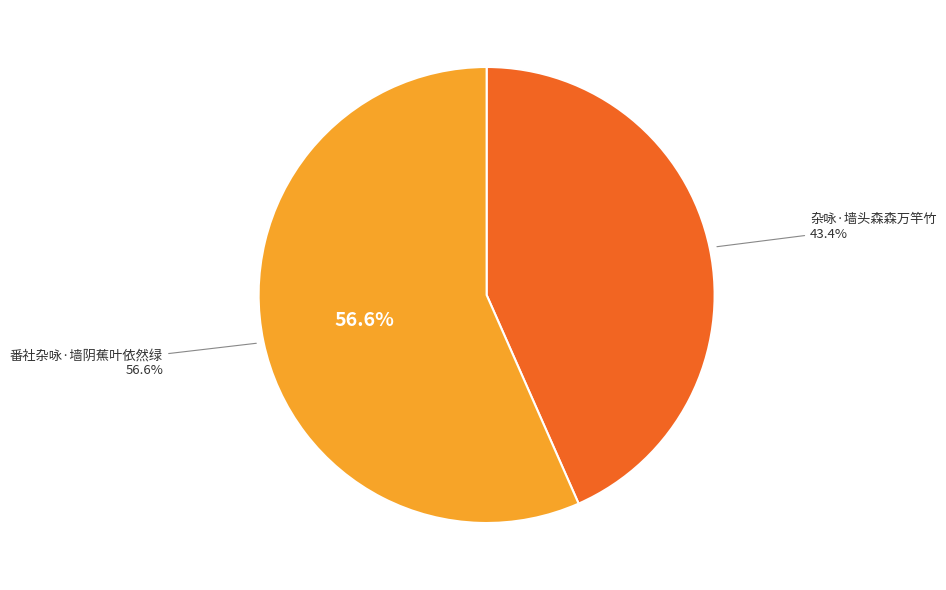

Does any single category account for the majority?

Yes